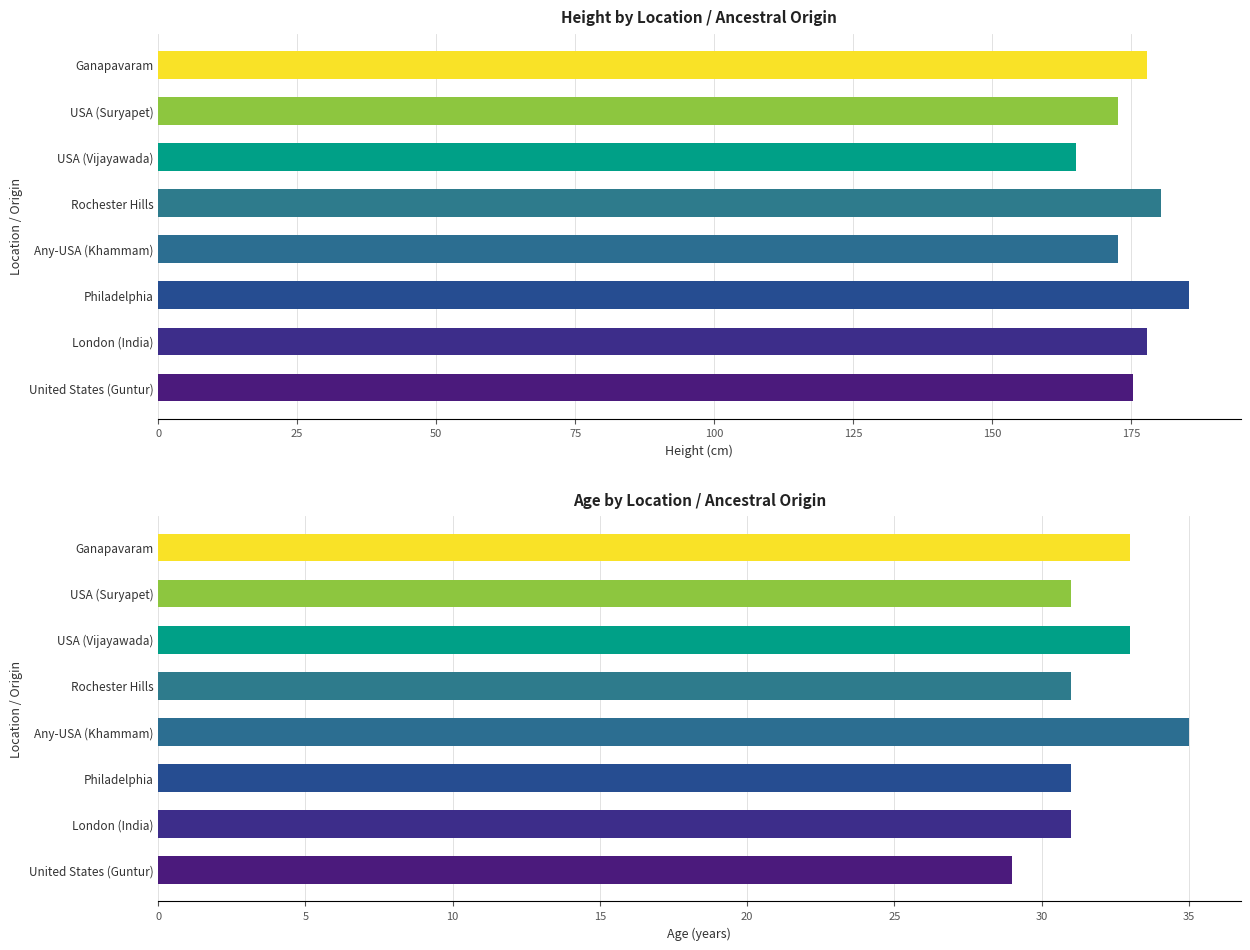

Is the value of Height at Ganapavaram greater than the value of Age at Rochester Hills?

Yes